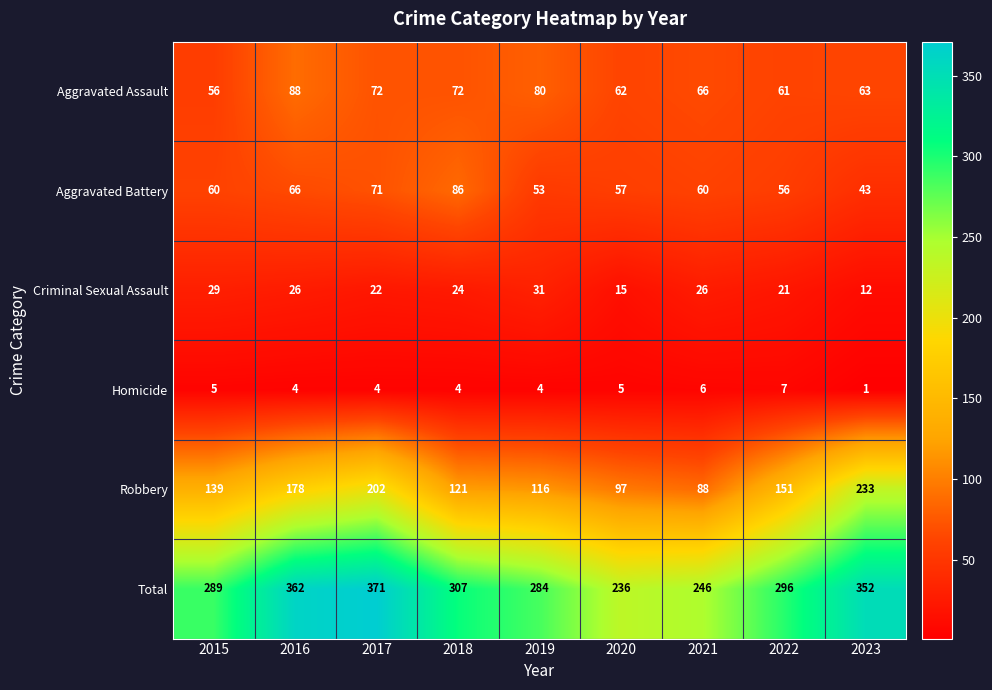

Which category has the lowest value across all series?

2023